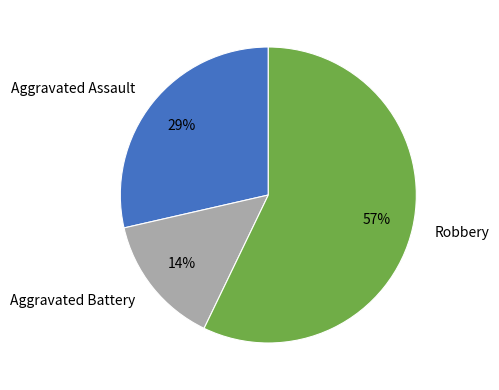

What is the largest slice in the pie chart?

Robbery